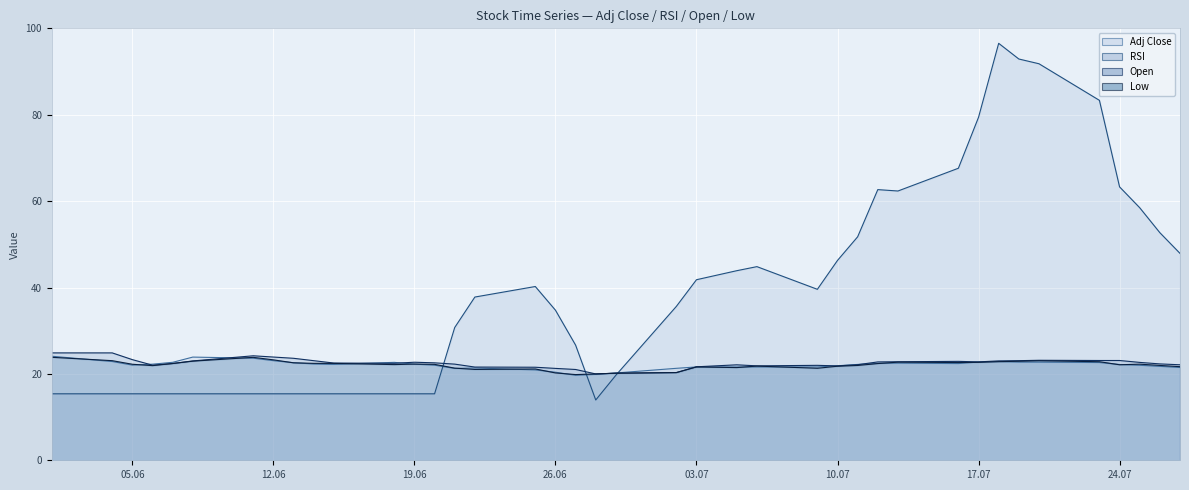

How many interior local peaks does the Low line series have?

8